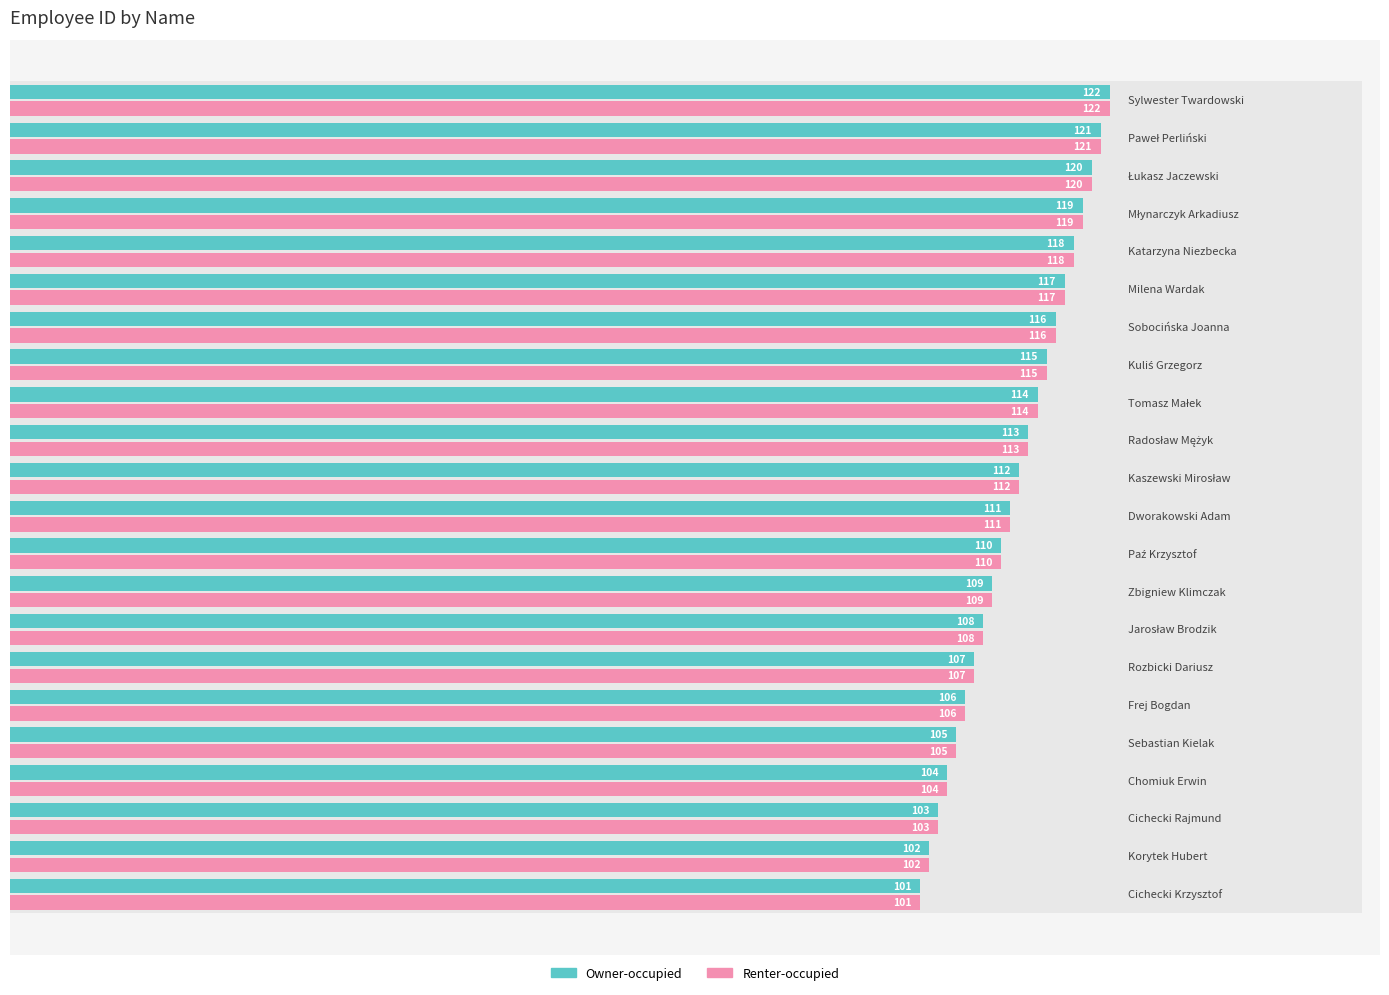

What is the value of the Owner-occupied bar at the 17th from the left?

117